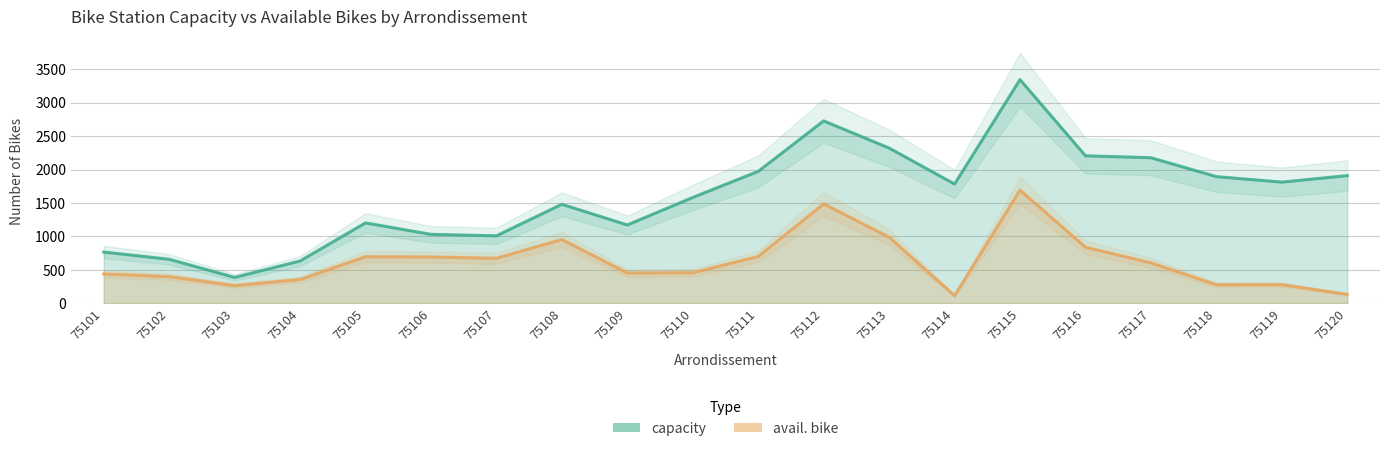

Rank the series by their maximum value, from highest to lowest.

capacity, avail. bike